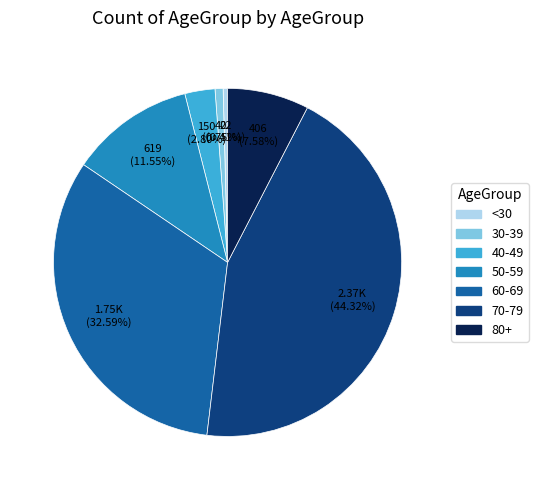

Is there a majority slice in this chart?

No